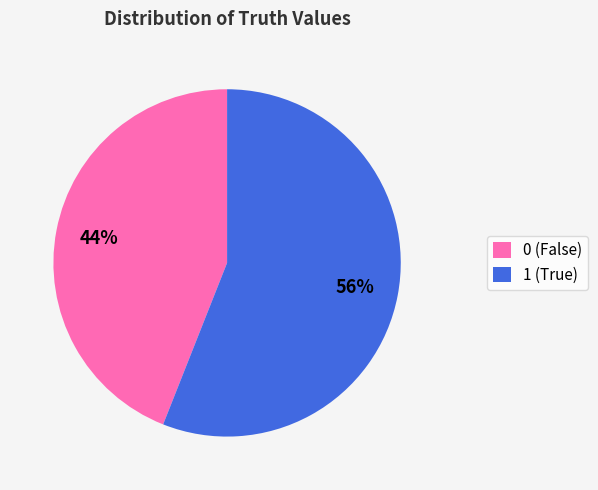

Approximately how many times larger is the value at 1 compared to 0?

1.3